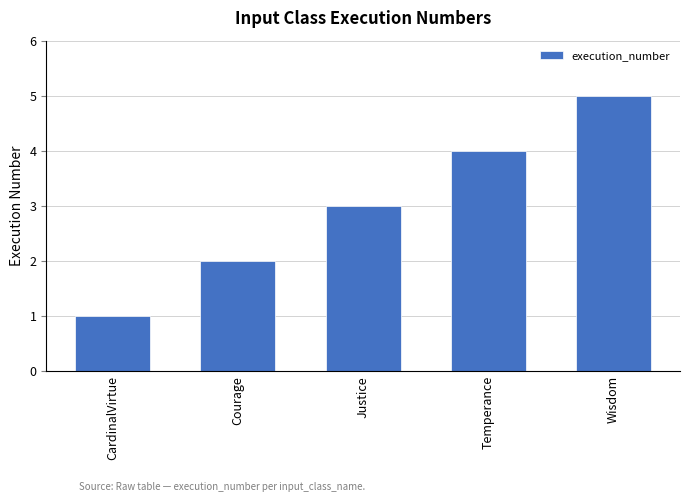

What value does the data have at Temperance?

4